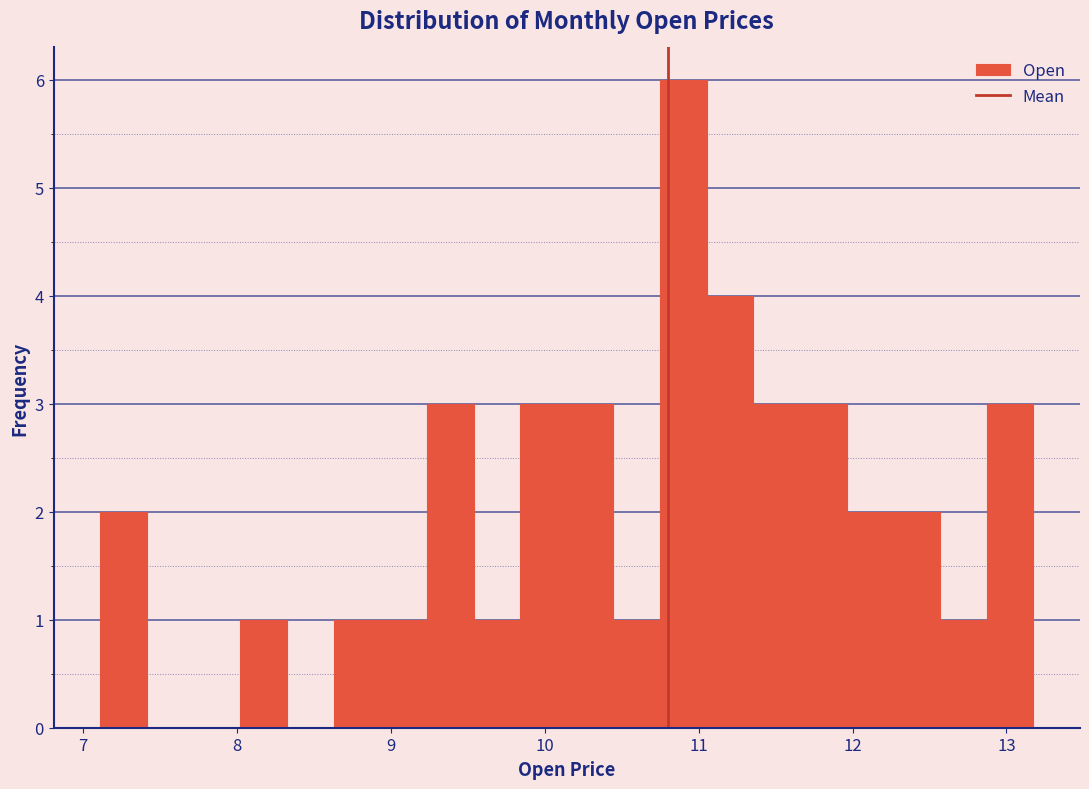

Read against the x-axis, roughly where is the centre of the tallest bar?

10.9